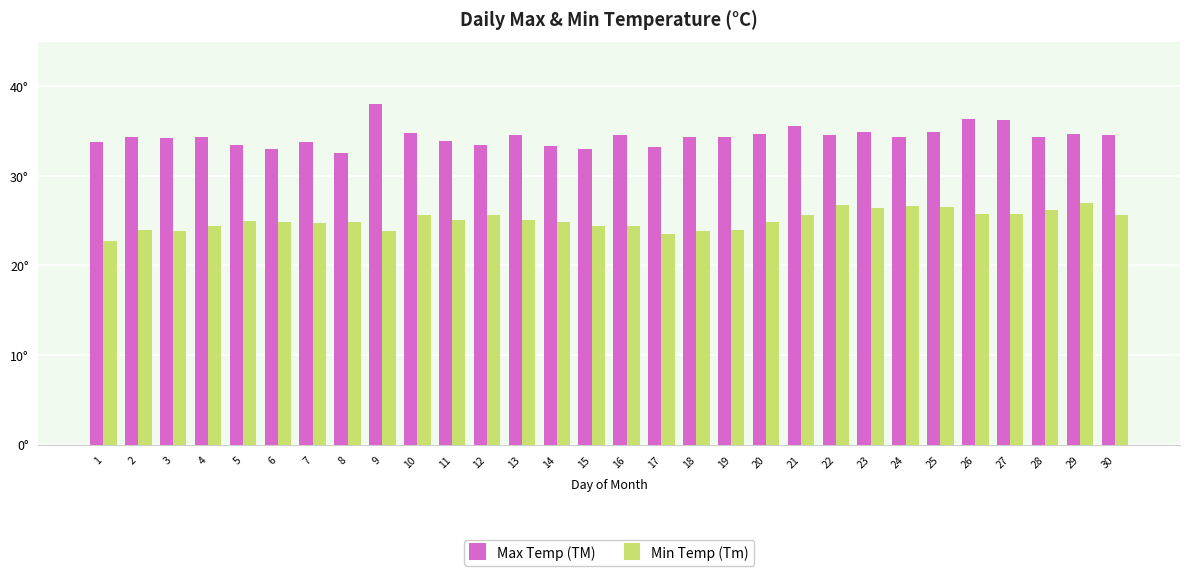

List the series in order of their peak value, highest first.

Max Temp (TM), Min Temp (Tm)